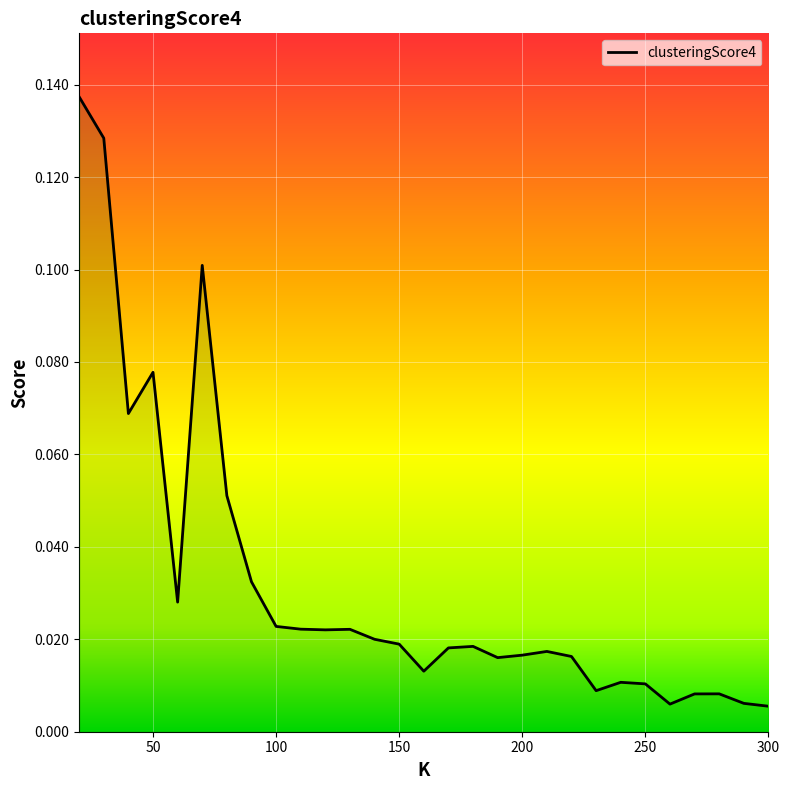

Where is the first local minimum?

40